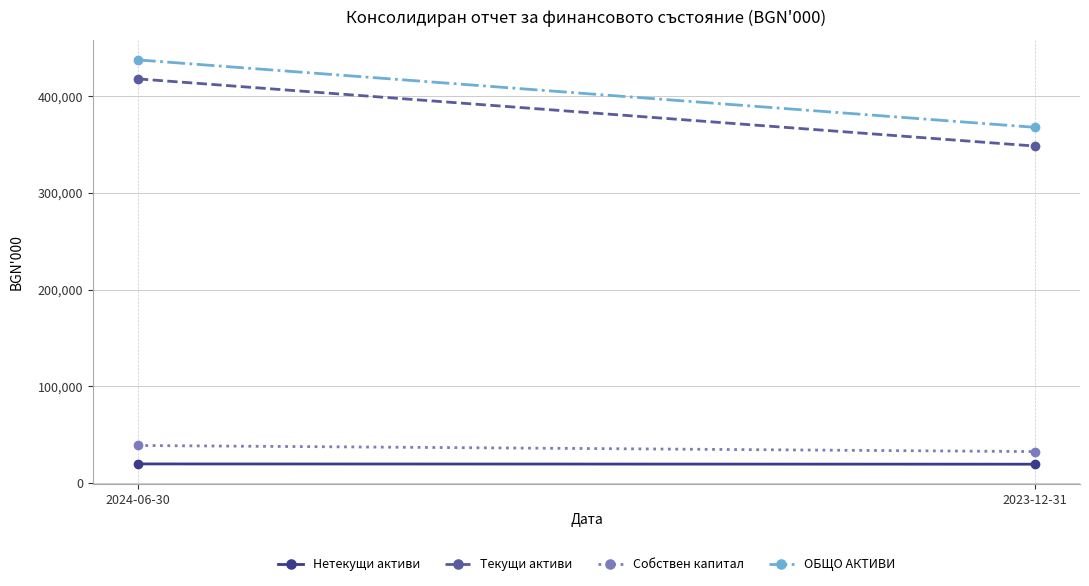

What value does the ОБЩО АКТИВИ series have at 2024-06-30, to the nearest 50?

437500